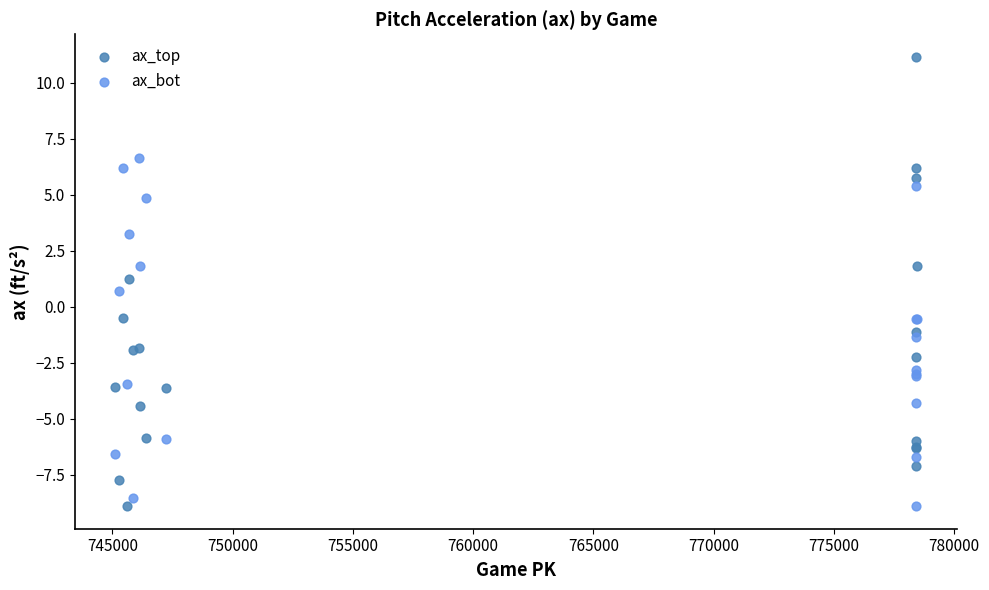

Which series has the widest spread of Y values?

ax_top